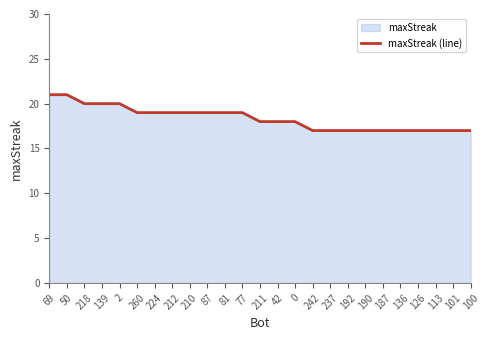

Reading left to right, list all the values displayed in this chart.

69=21	50=21	218=20	139=20	2=20	260=19	224=19	212=19	210=19	87=19	81=19	77=19	211=18	42=18	0=18	242=17	237=17	192=17	190=17	187=17	136=17	126=17	113=17	101=17	100=17